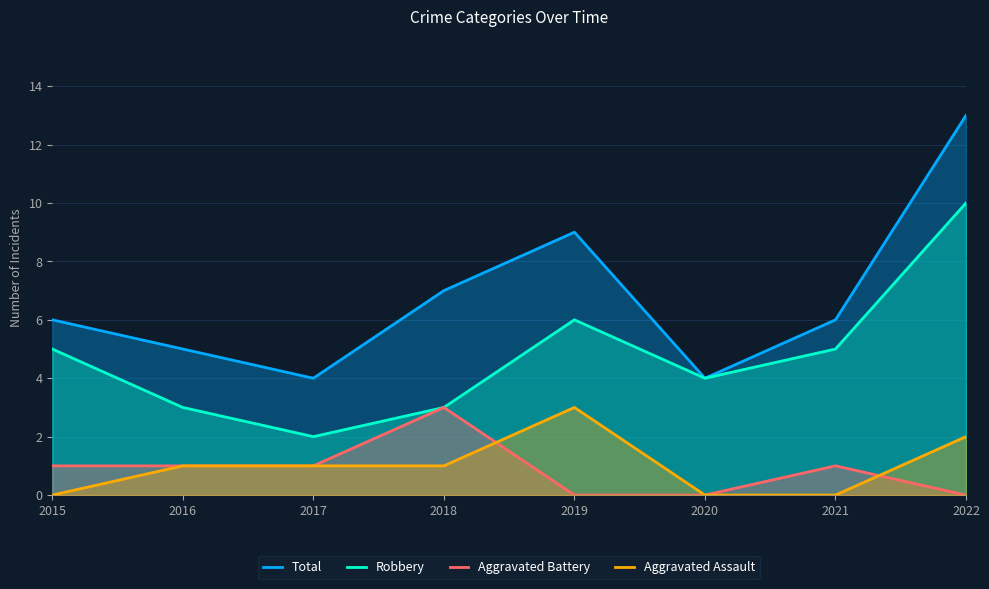

At which category does the chart reach its peak across all series?

2022